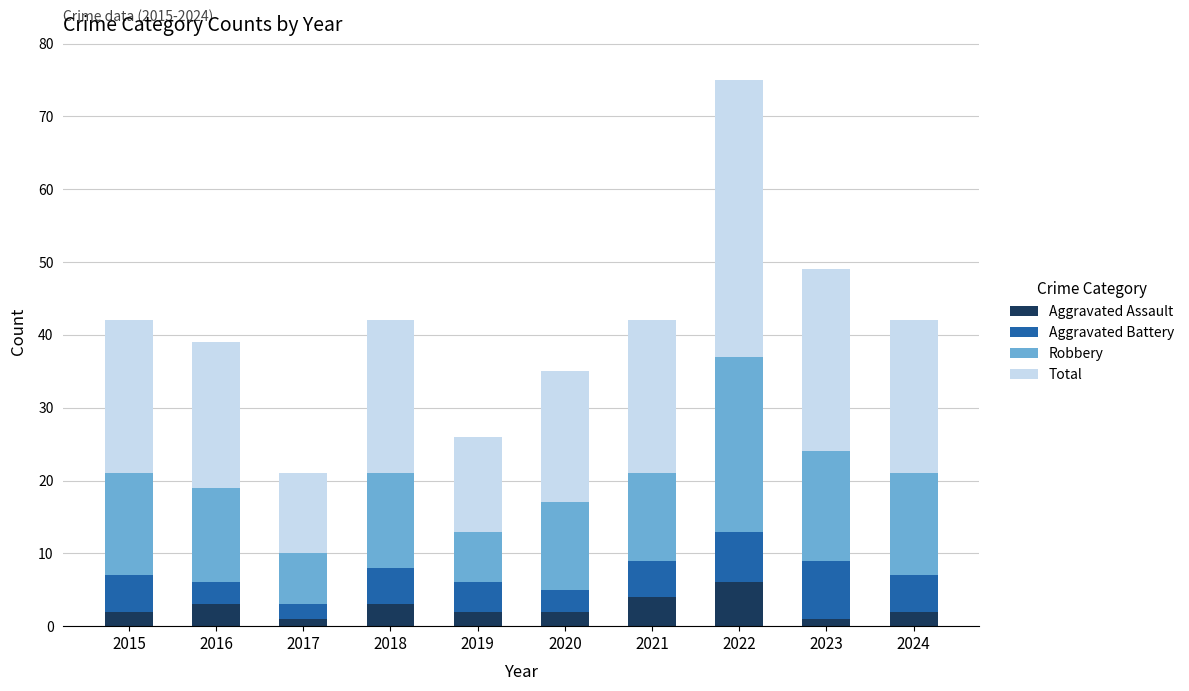

Are the bars horizontal?

No